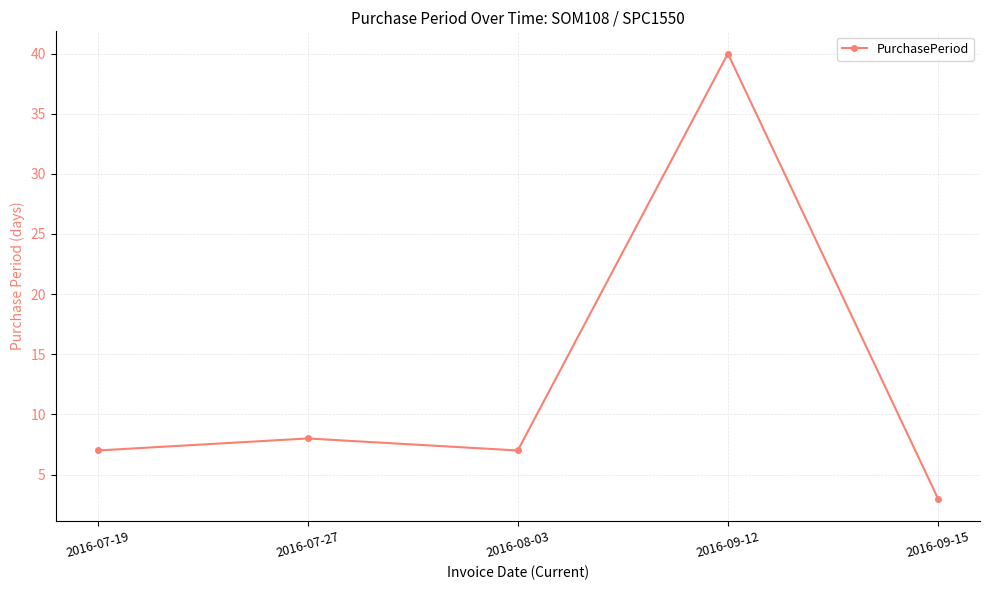

What is the difference between the maximum and second lowest values?

33